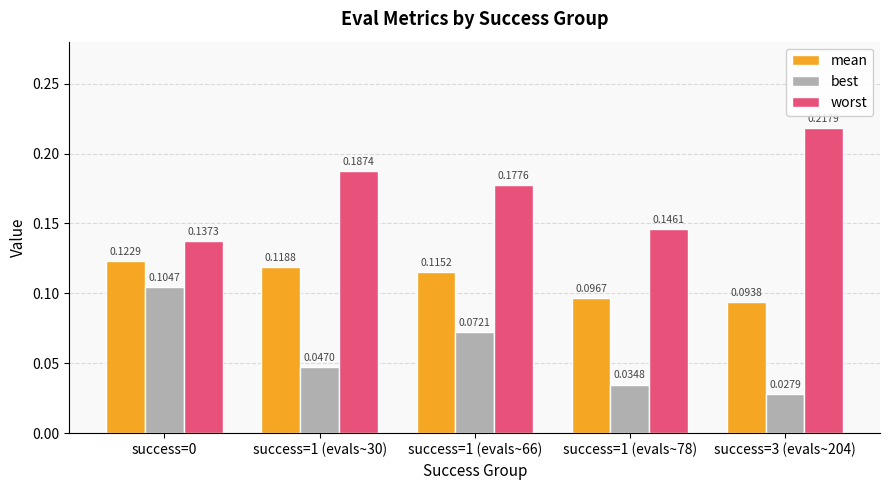

How many distinct data groups are displayed?

3